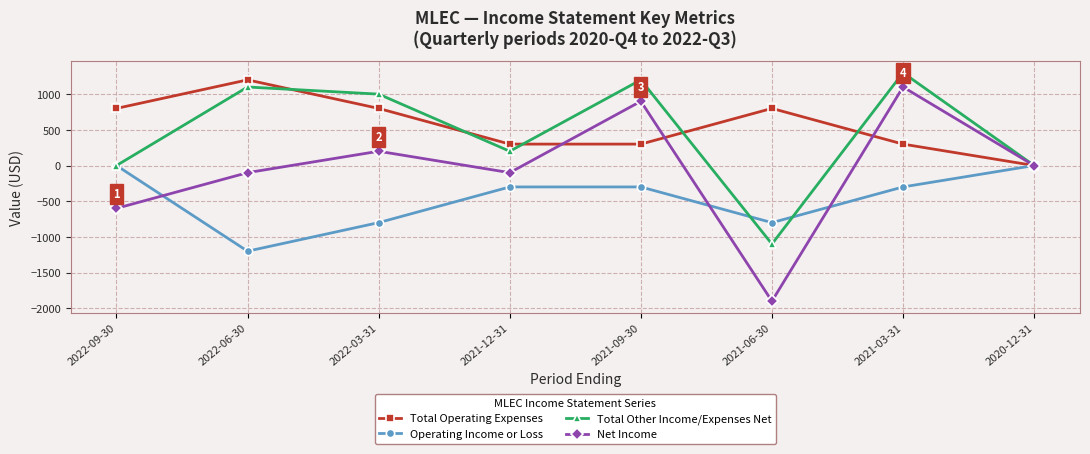

What is the difference between the highest and lowest values at 2022-06-30?

2400